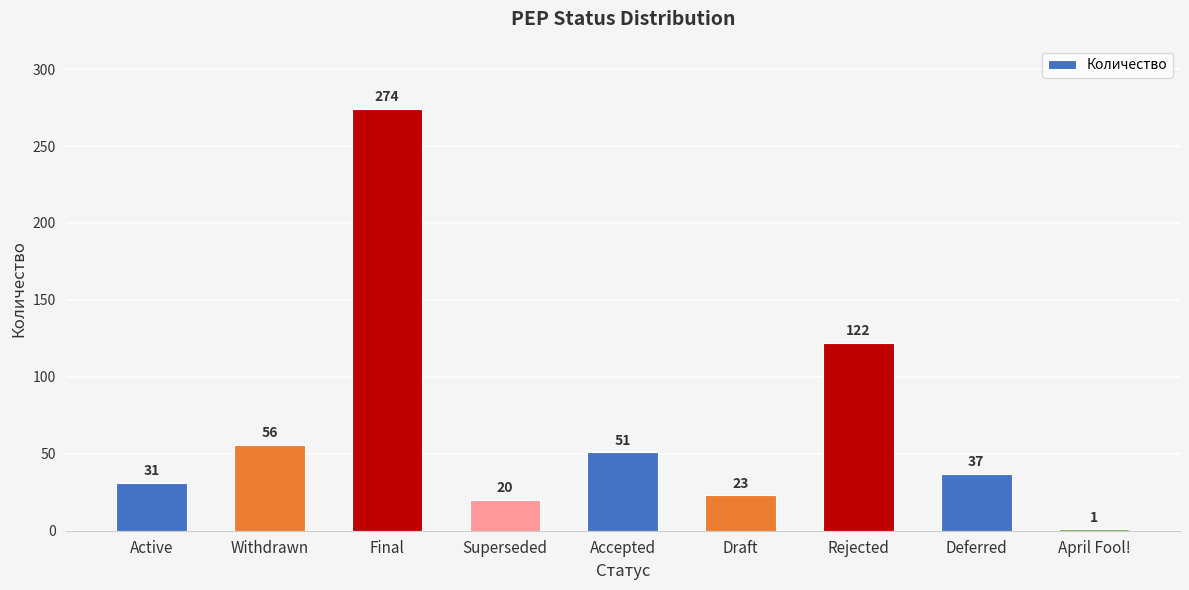

Reading left to right, what are all the values shown in this chart?

31	56	274	20	51	23	122	37	1